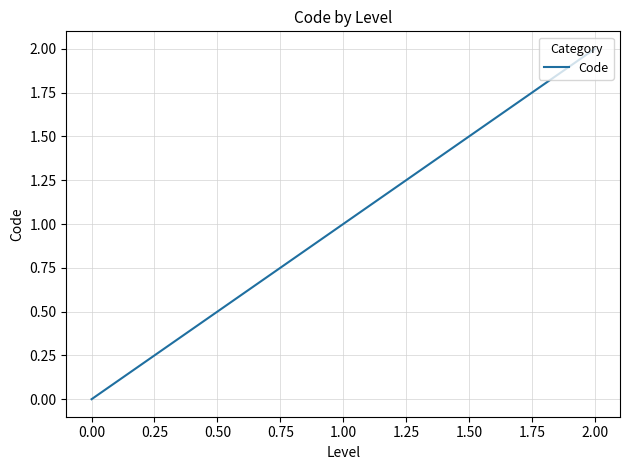

What is the sum of all values?

3